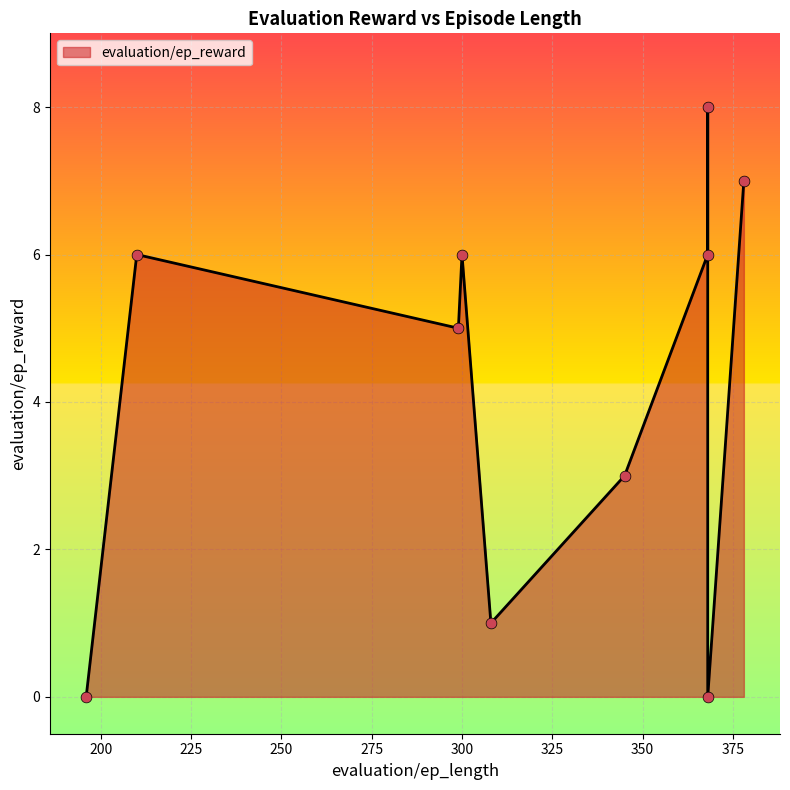

What is the ratio of the value at 308 to the value at 368?

0.1